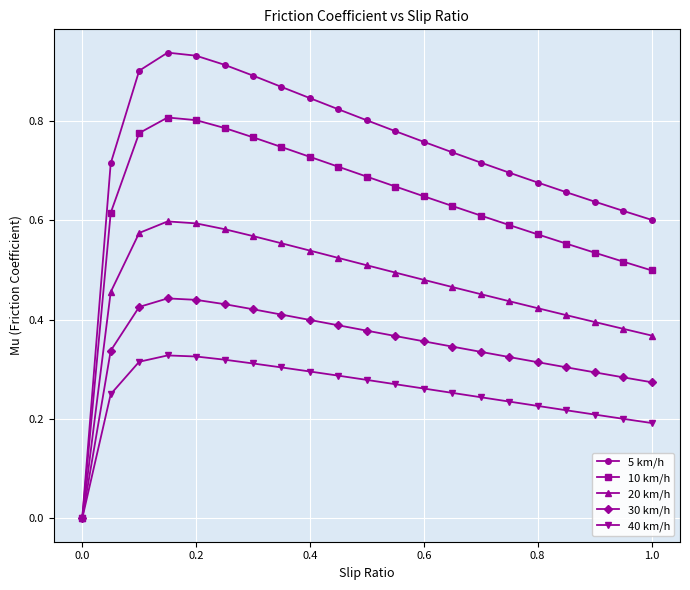

Does the chart have visible grid lines?

Yes